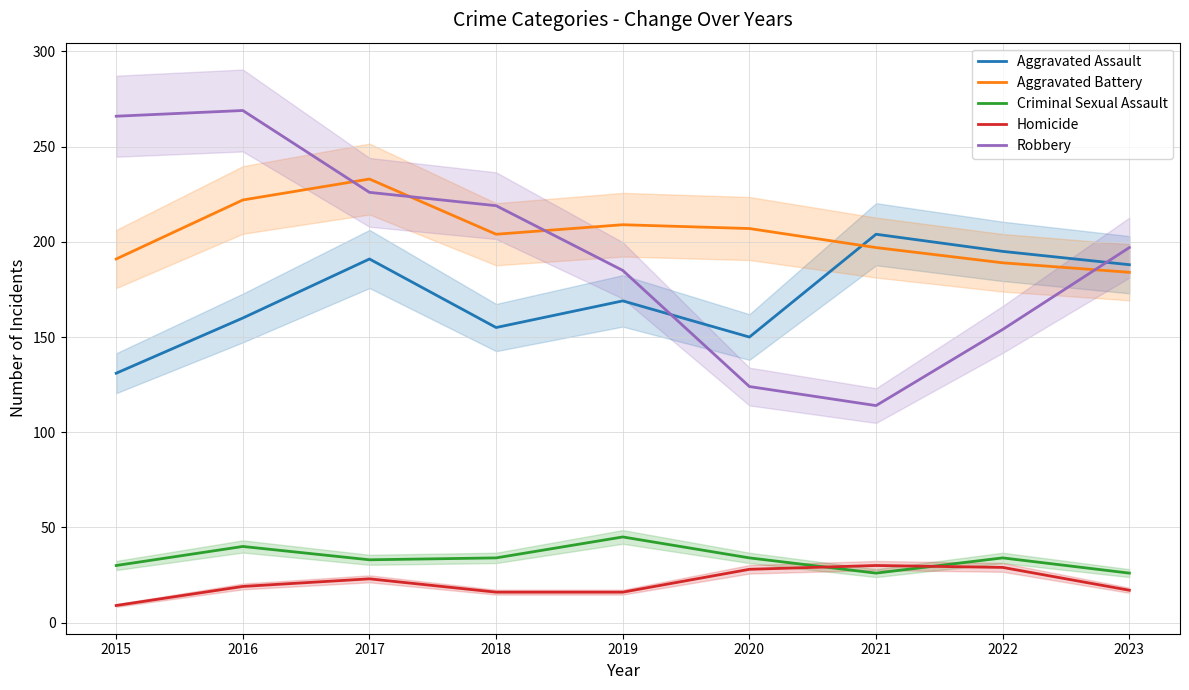

List the series in order of their peak value, lowest first.

Homicide, Criminal Sexual Assault, Aggravated Assault, Aggravated Battery, Robbery